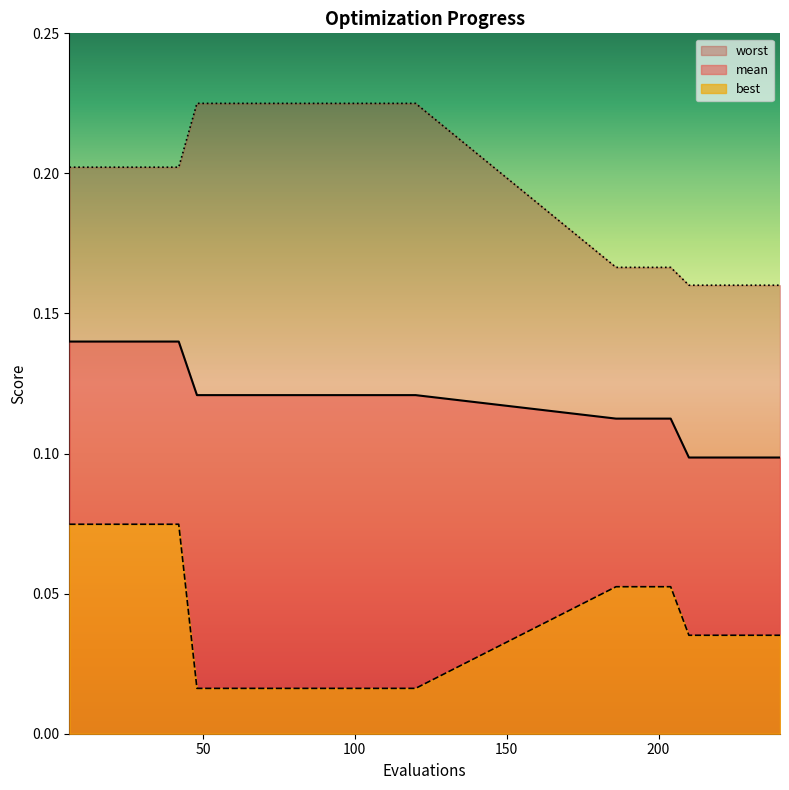

True or false: best and worst intersect in this chart.

False